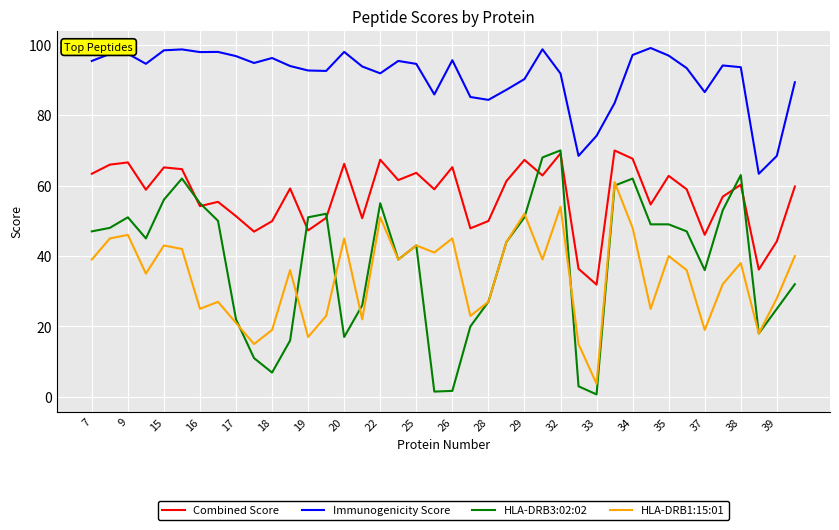

Which series has the largest total across all categories?

Immunogenicity Score